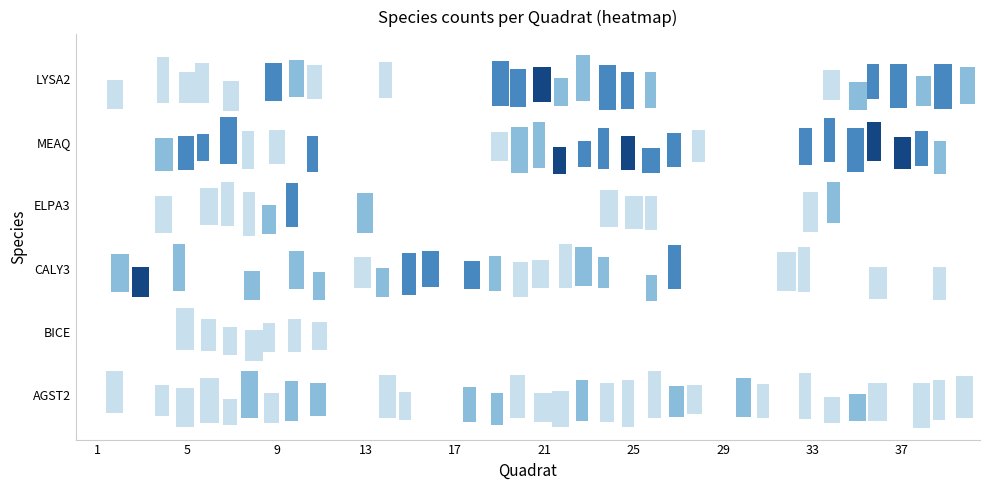

Between 8 and 10, which series saw the biggest shift?

CALY3